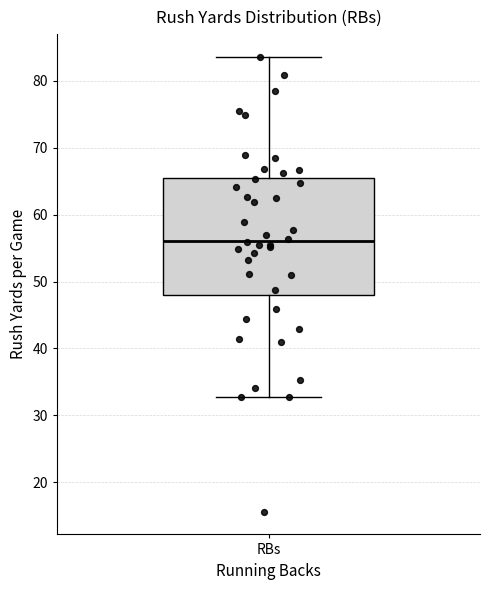

Where does the upper whisker of the box for RBs end on the y-axis? The values are not printed on the chart, so give them approximately, as read against the axis.

84